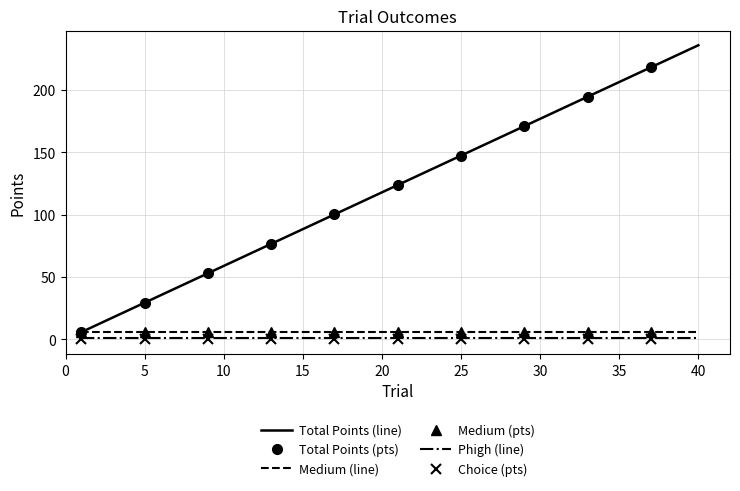

Which series has the widest spread of values?

total_points